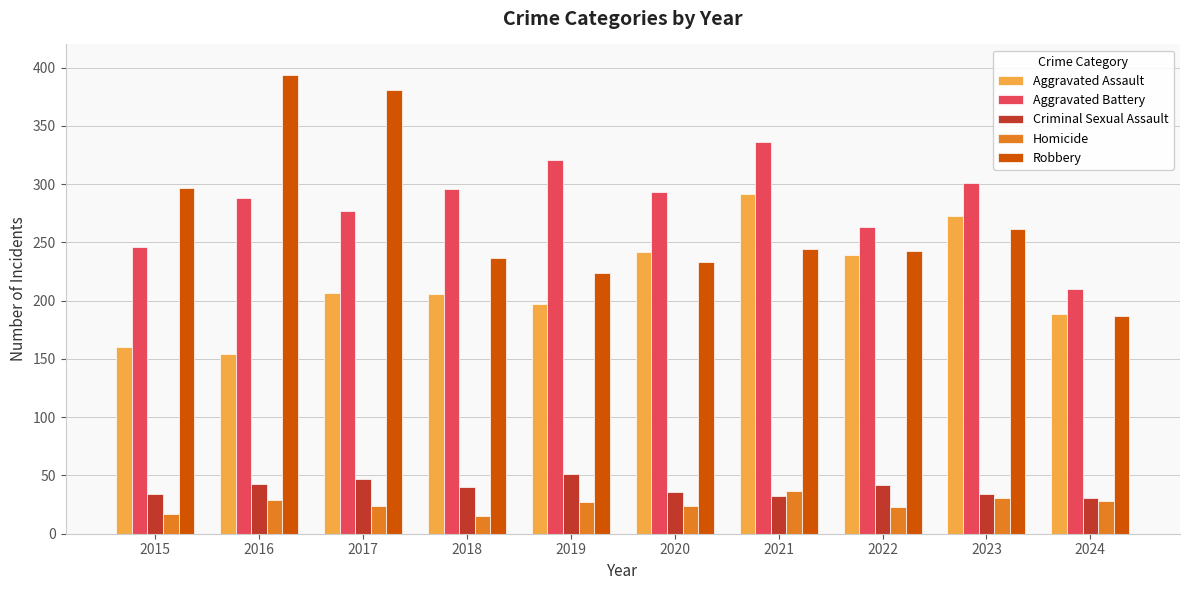

Which series changed the most between 2015 and 2023?

Aggravated Assault